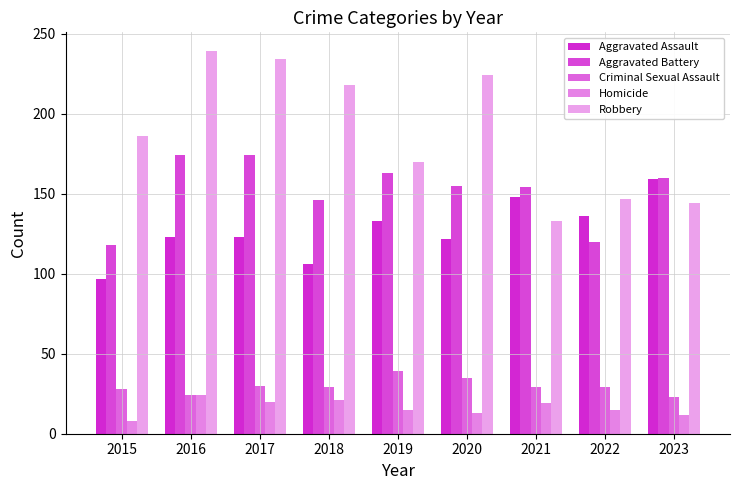

At which label is Criminal Sexual Assault closest to 31?

2017